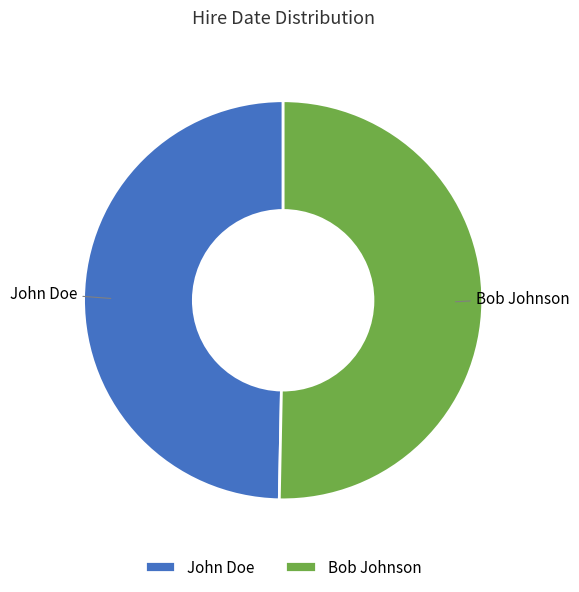

How many slices are in this pie chart?

2